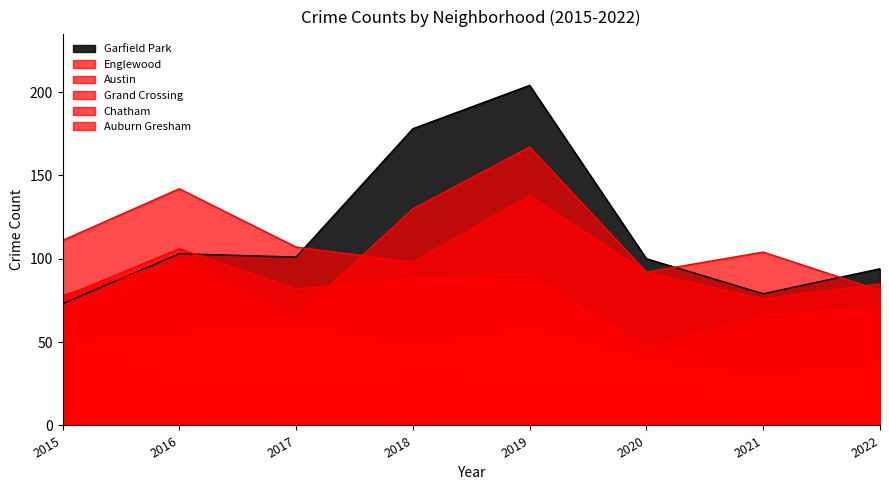

What is the value of the Austin point at the 8th from the left?

81